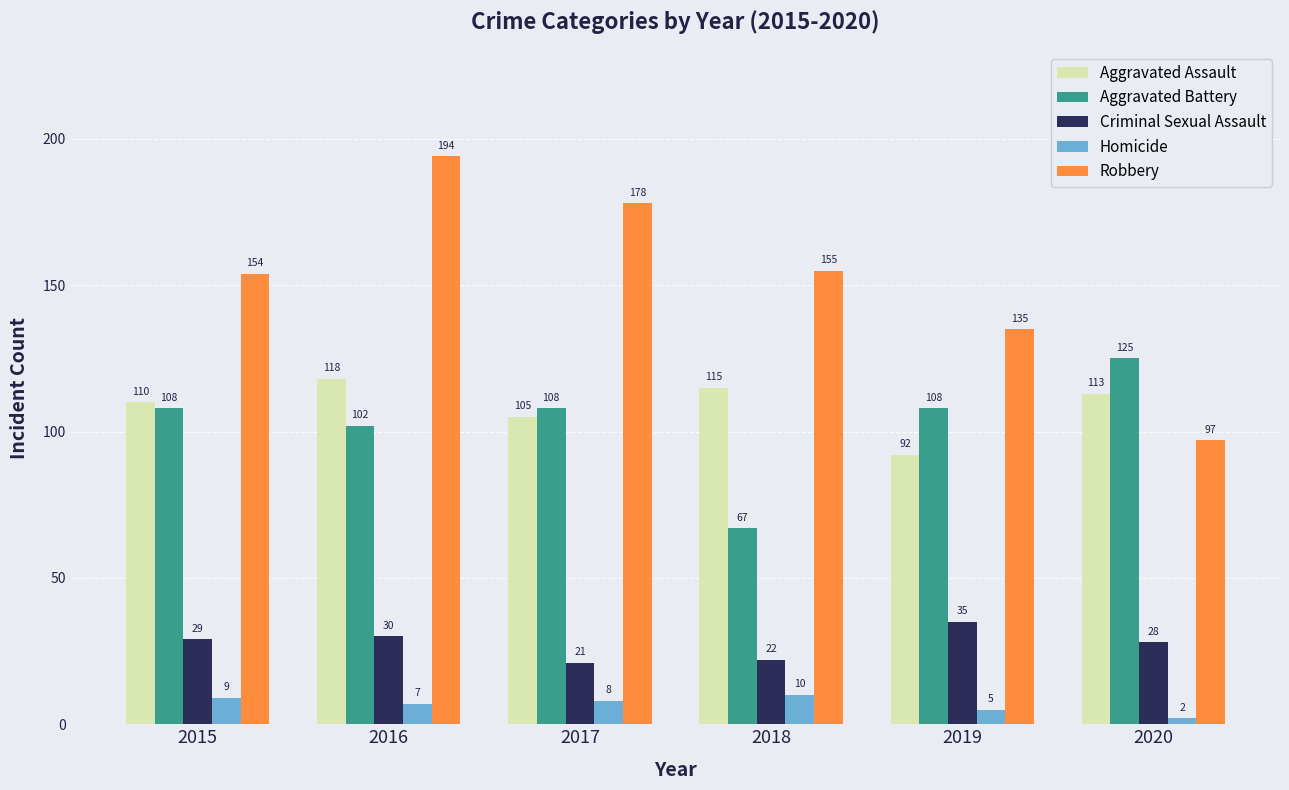

How many data points does each series have?

6